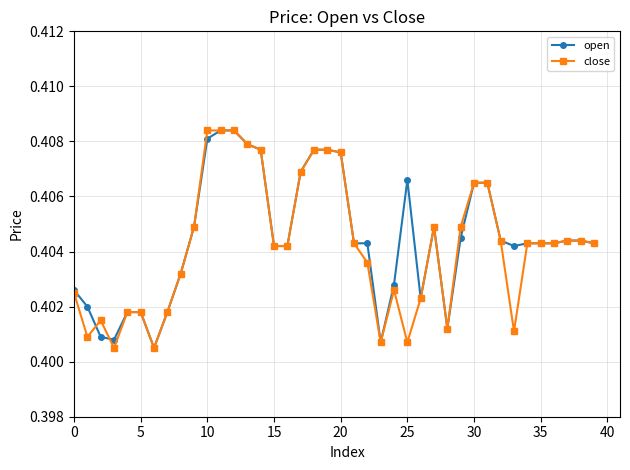

Count the open values in the range 0 to 1.

40